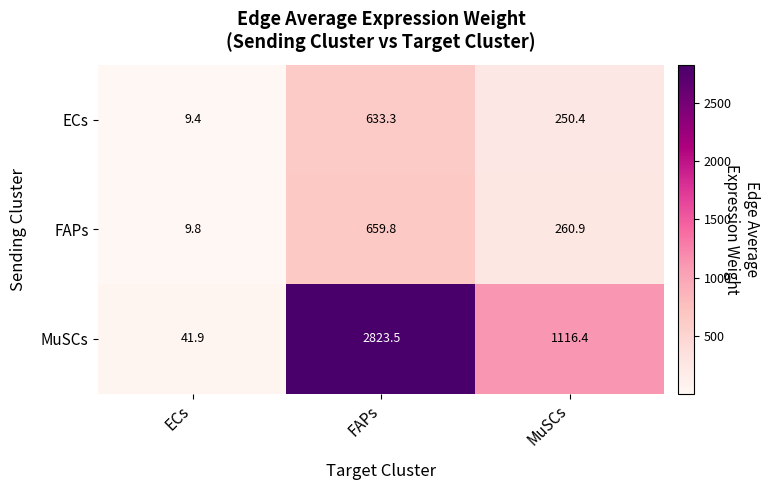

Count the number of data series in this chart.

3